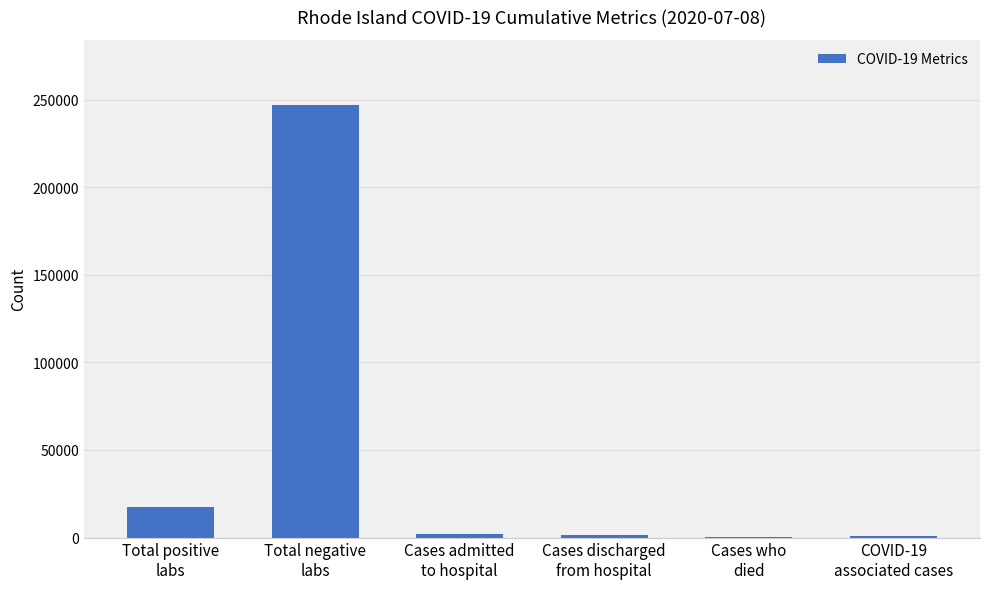

What is the greatest value displayed?

247012